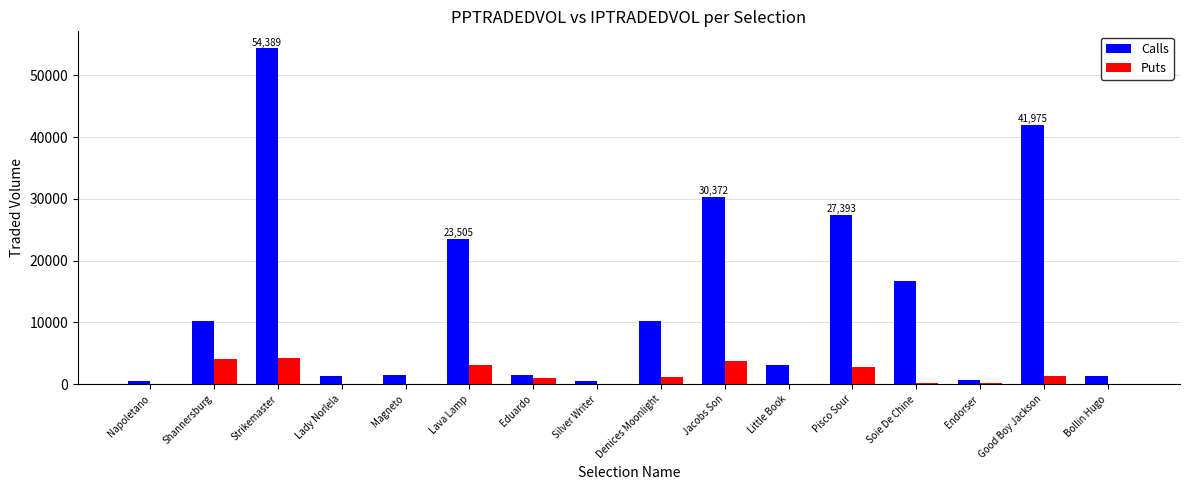

Is it true that Calls equals 27392.7 at Pisco Sour?

True